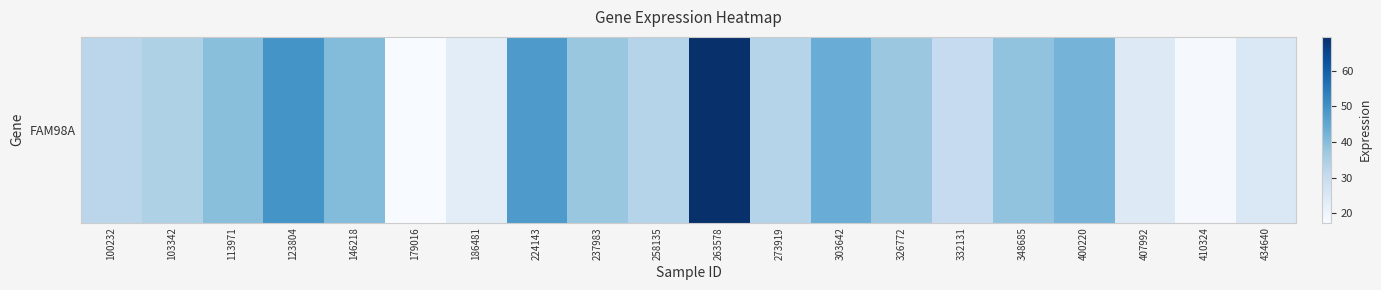

Rank the categories by value from lowest to highest.

179016, 410324, 186481, 407992, 434640, 332131, 100232, 258135, 273919, 103342, 326772, 237983, 348685, 113971, 146218, 400220, 303642, 224143, 123804, 263578